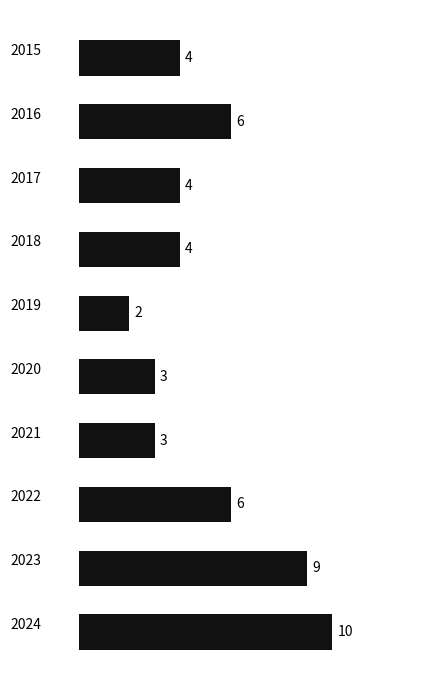

How many values are between 3 and 6?

7